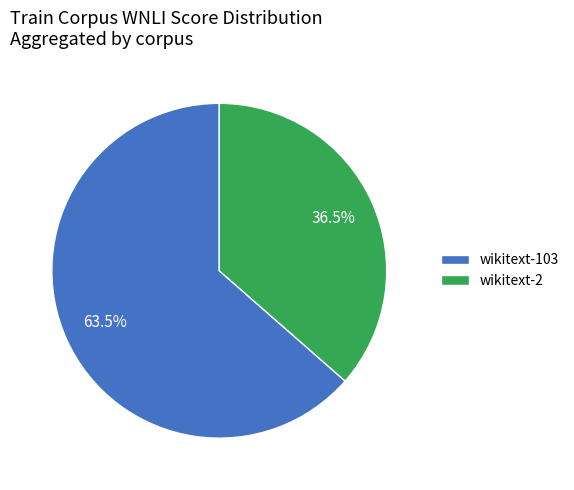

Which category has the biggest portion of the pie?

wikitext-103